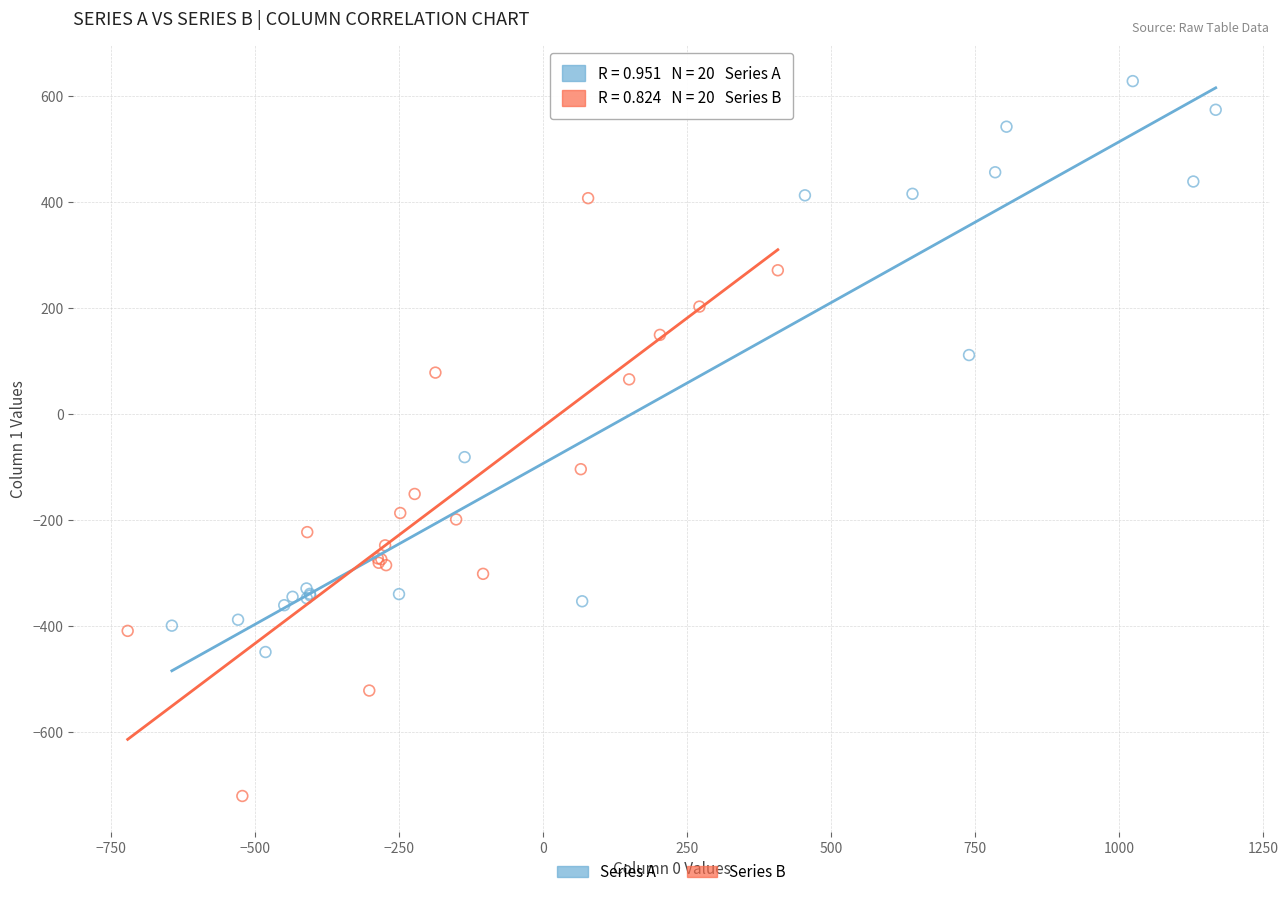

Which series contains the lowest Y value?

Series B